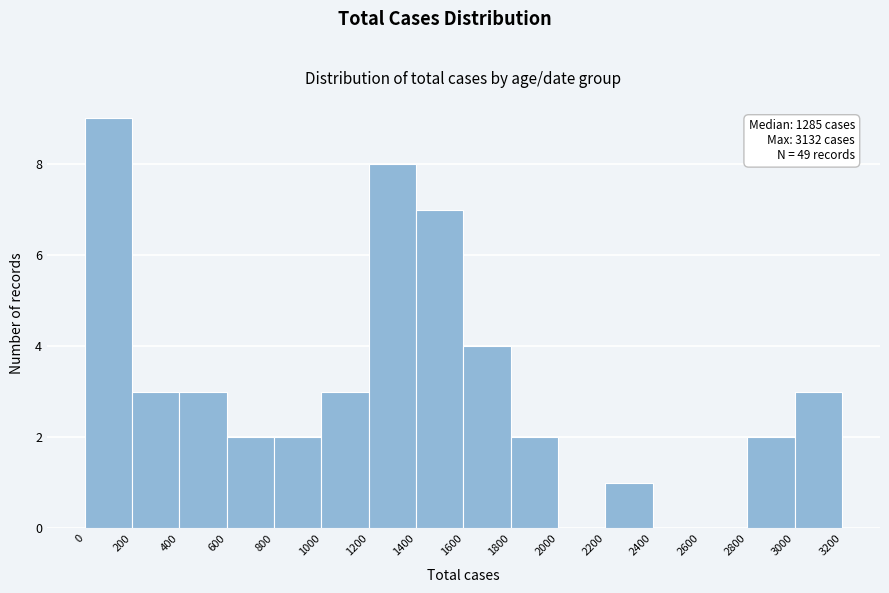

Over which range of the x-axis is the bar tallest?

0 to 200